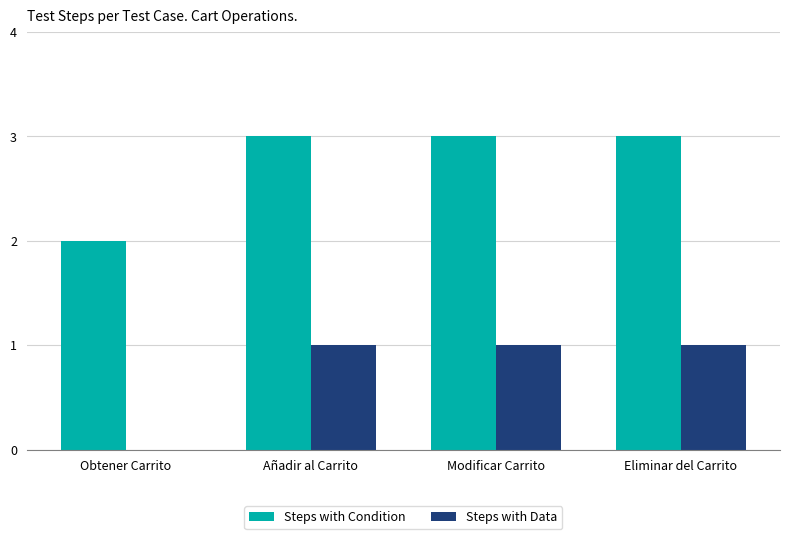

Is it true that Steps with Data equals 1 at Modificar Carrito?

True